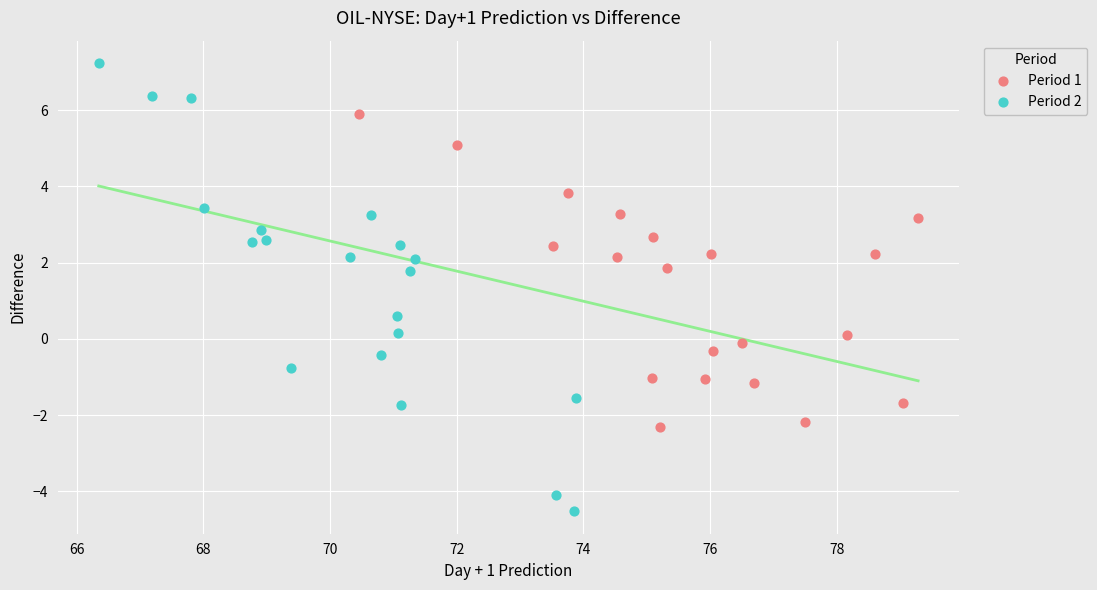

Which series contains the highest Y value?

Period 2